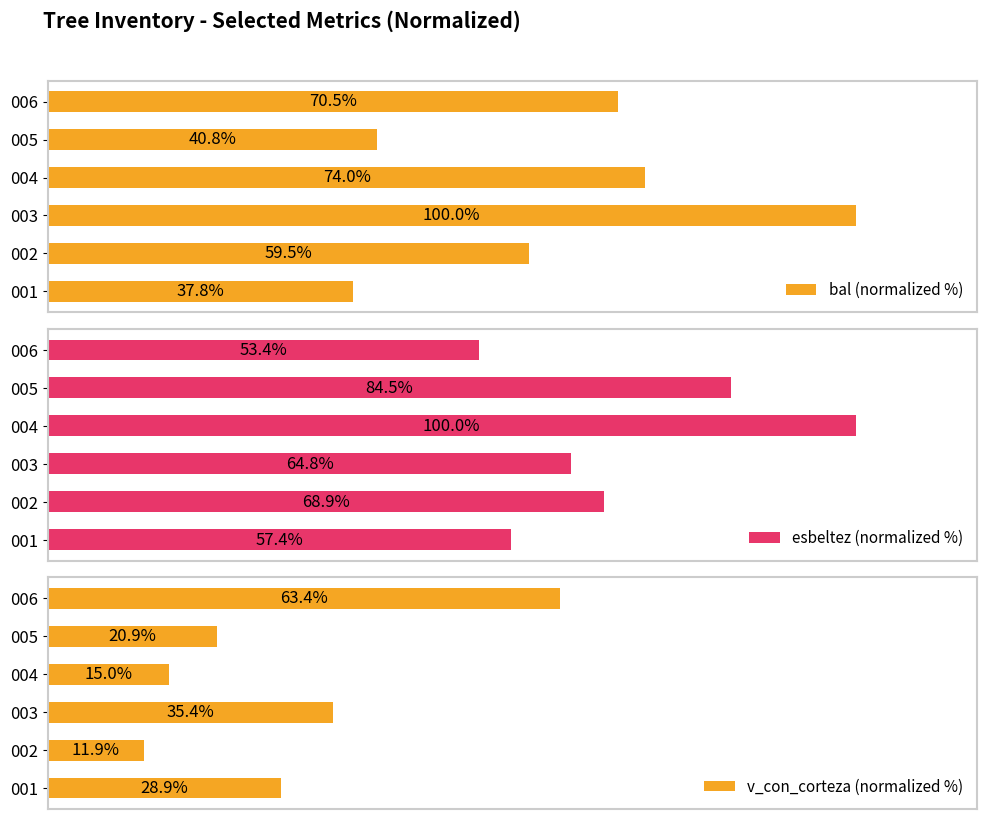

How many data points in v_con_corteza (normalized %) are above 28?

3